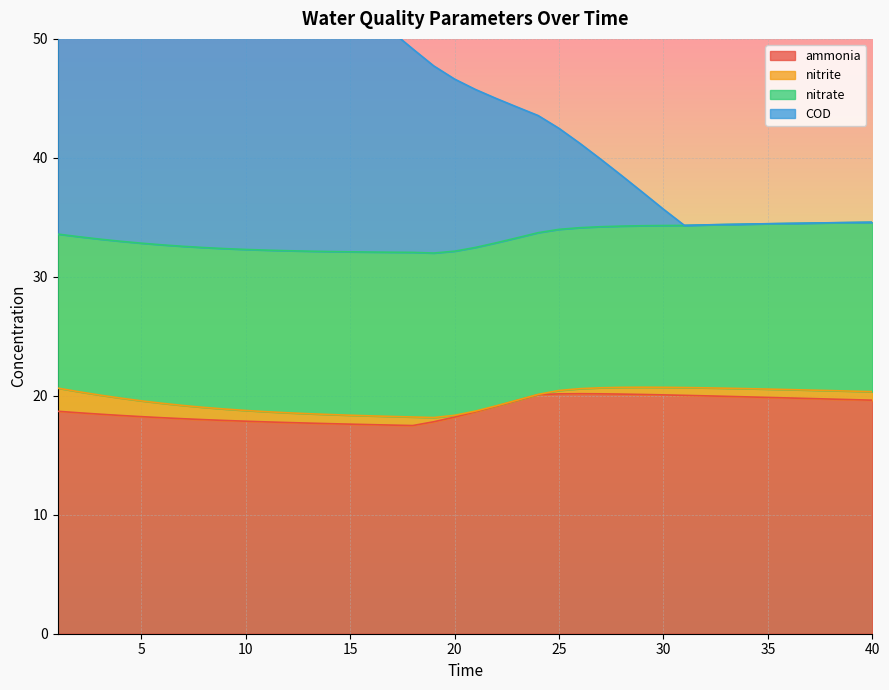

True or false: ammonia and COD cross at least once.

False